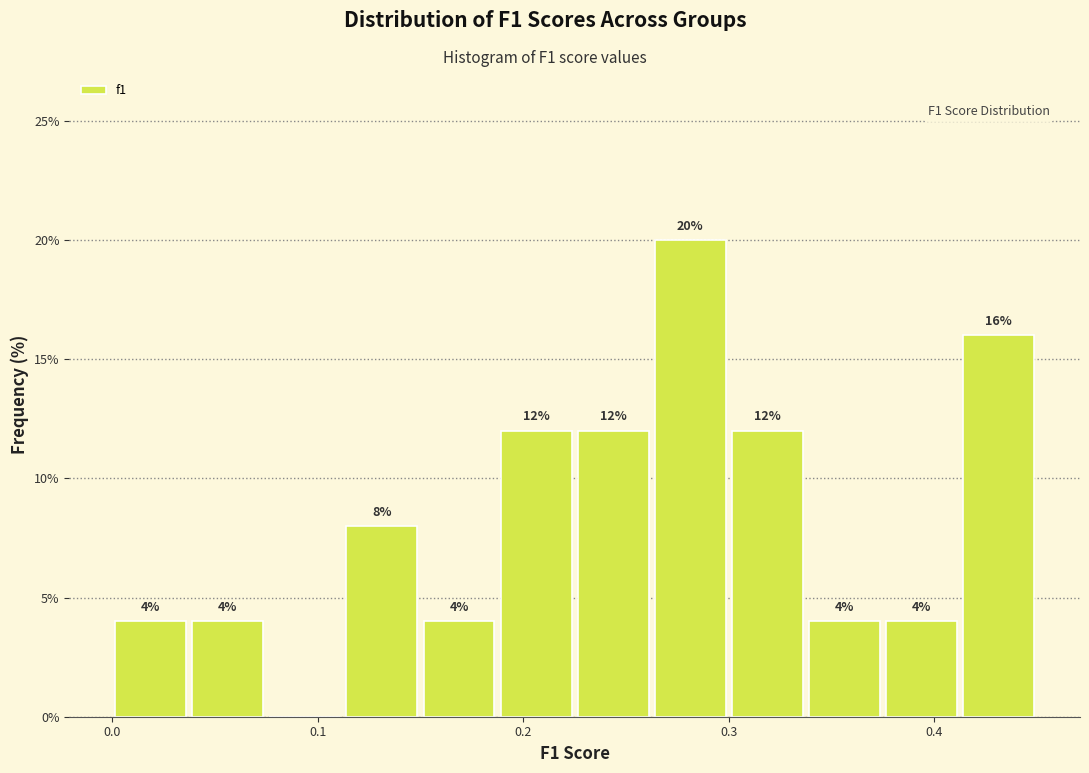

Around what value on the x-axis is the tallest bar? Give the approximate position of its centre, as read against the axis.

0.28